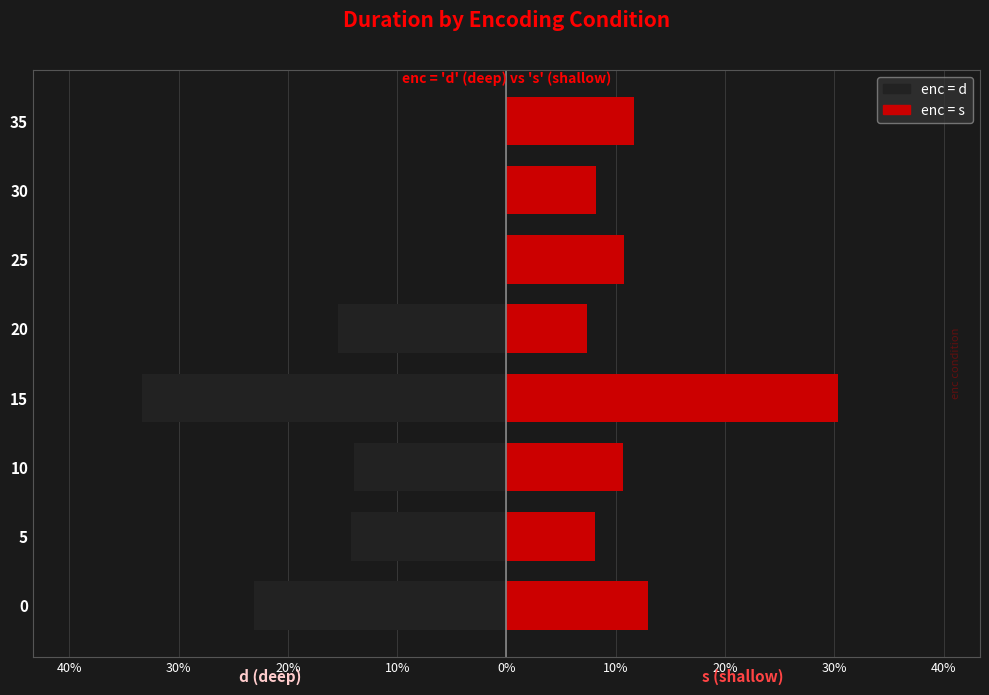

Which series has the largest range (max minus min)?

d (deep)